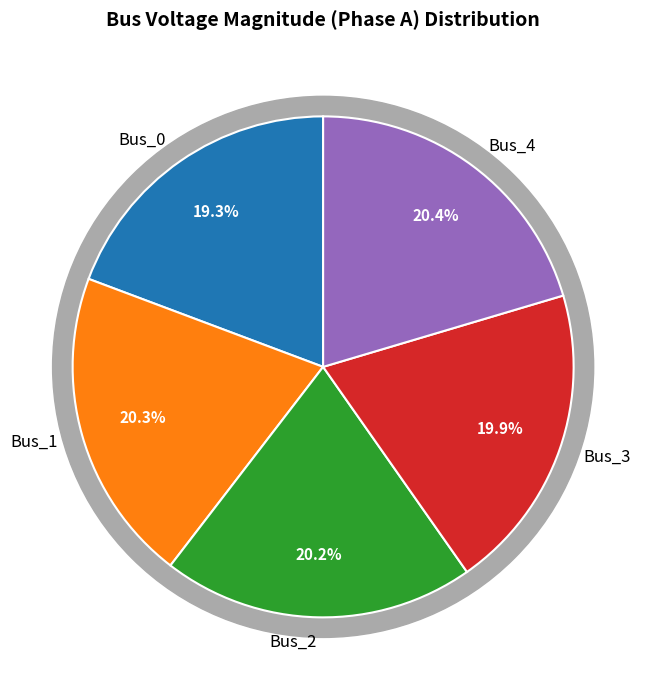

Count the number of slices in the pie.

5